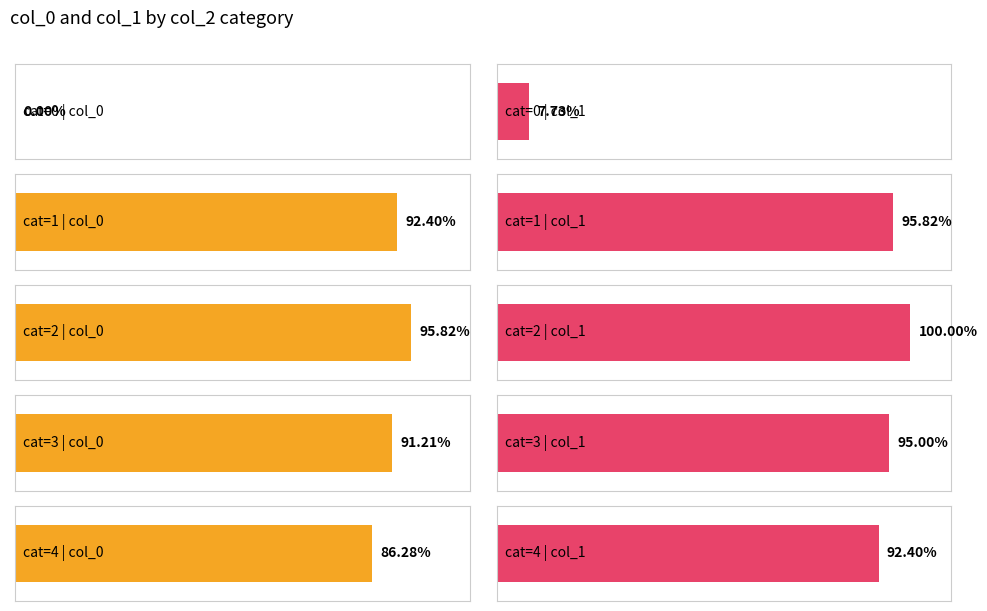

How many bars are there in total?

10